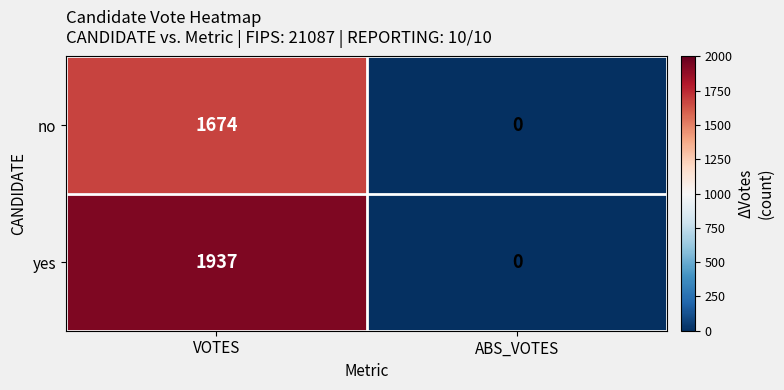

Which series has the largest range (max minus min)?

yes